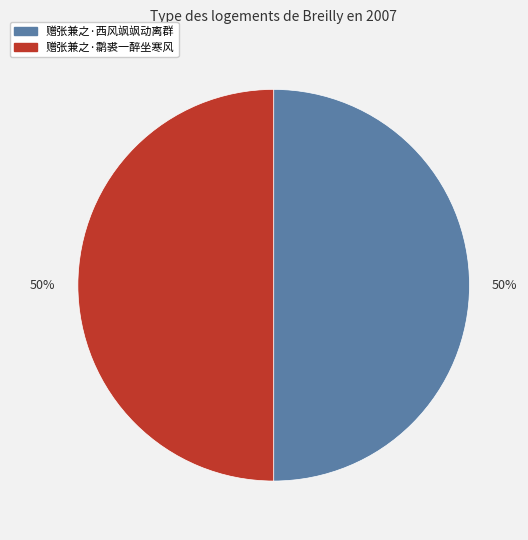

To the nearest percent, what is the average slice percentage?

50%